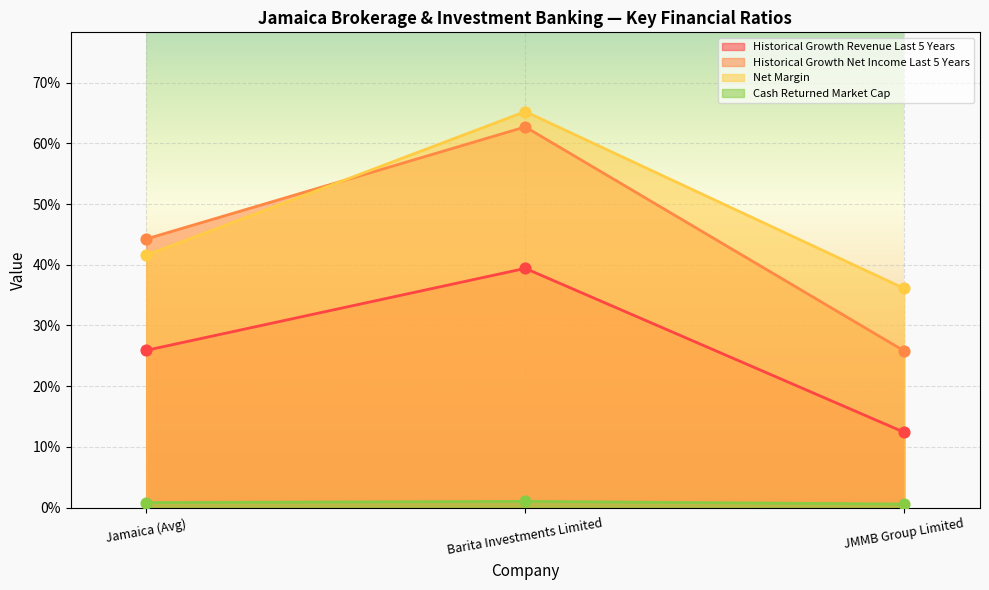

What are all the series names shown in the legend?

Historical Growth Revenue Last 5 Years, Historical Growth Net Income Last 5 Years, Net Margin, Cash Returned Market Cap